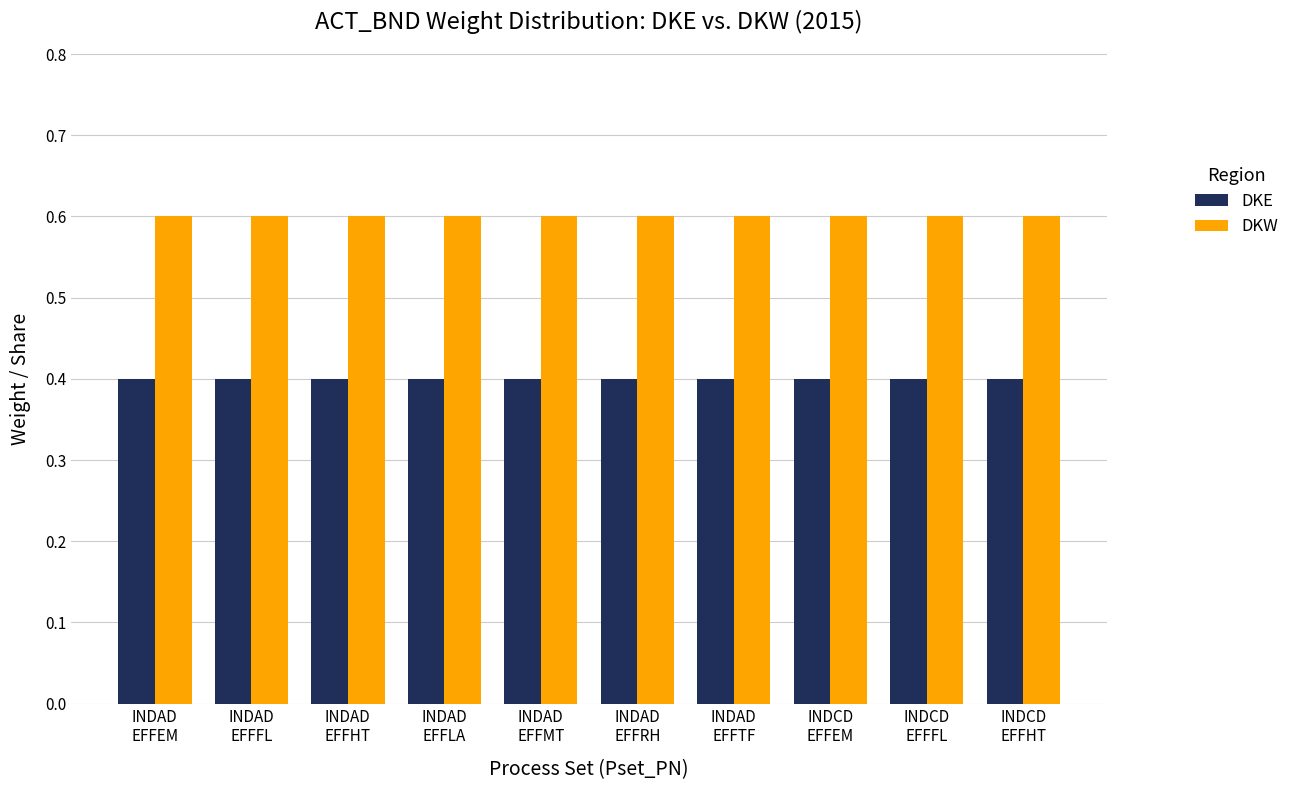

What is the average value of the DKE series?

0.4